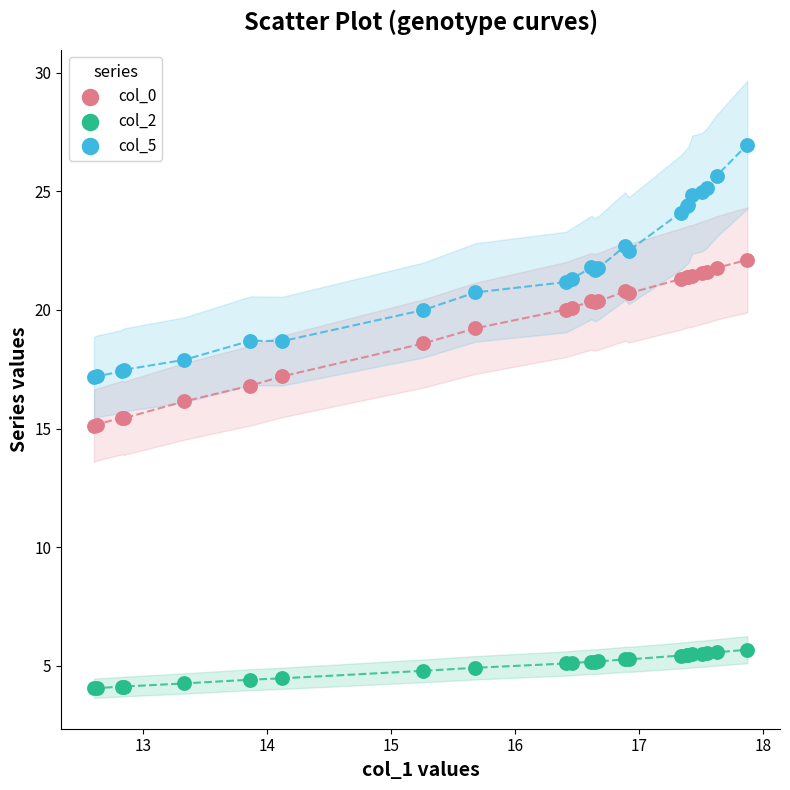

What are all the series names shown in the legend?

col_0, col_2, col_5